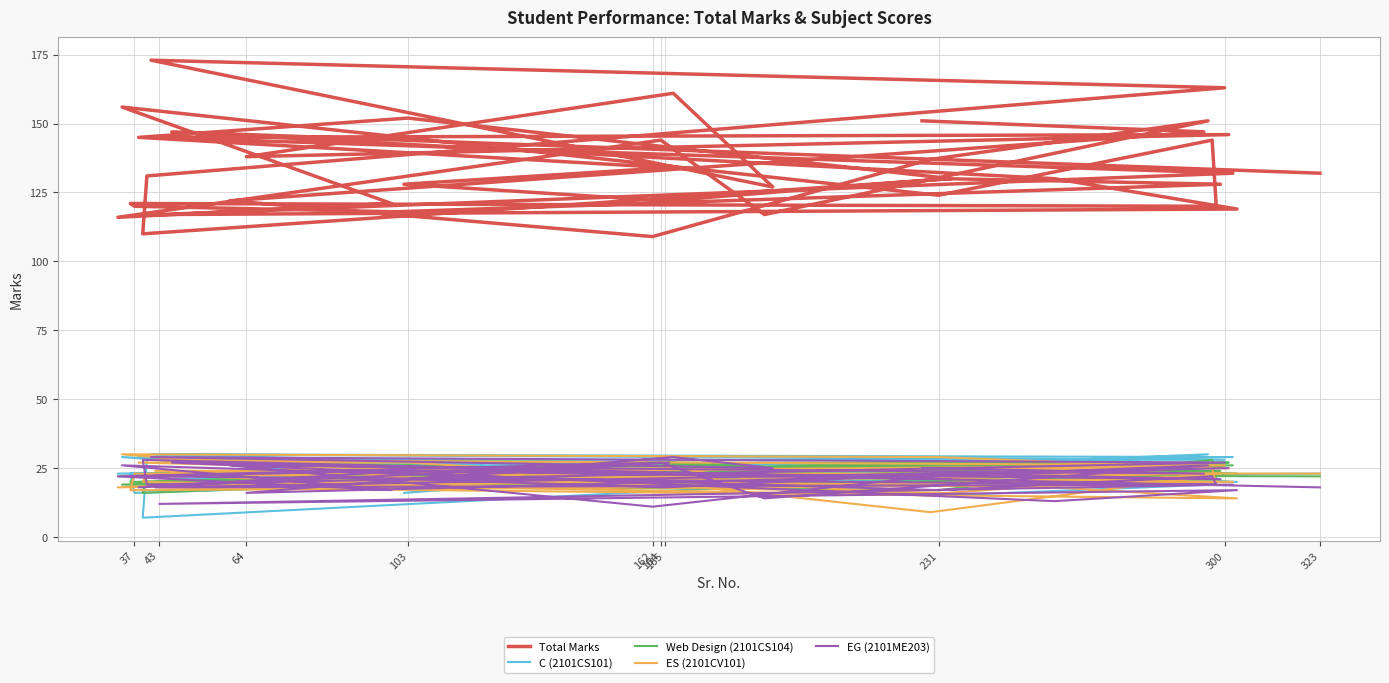

Reading right to left, transcribe all the data shown in this chart.

Total Marks: 151	147	122	109	137	151	117	144	116	121	156	124	144	120	121	120	118	128	130	122	128	134	145	152	130	110	131	163	173	127	161	138	146	145	132	117	119	130	147	132
C (2101CS101): 24	26	20	19	26	30	19	25	23	22	29	15	19	22	23	16	19	21	24	23	16	24	29	28	22	7	28	28	30	21	26	28	20	30	29	23	20	22	21	23
Web Design (2101CS104): 22	21	18	27	23	27	27	26	22	23	19	17	28	20	20	22	24	24	21	22	26	21	20	23	27	16	23	26	28	23	27	23	27	22	26	20	23	25	23	22
ES (2101CV101): 25	23	20	20	9	22	18	22	18	22	30	29	25	19	17	23	19	23	16	18	25	22	27	27	15	20	23	26	28	20	25	24	25	24	20	18	14	18	23	23
EG (2101ME203): 25	23	26	11	22	26	14	27	22	17	26	17	22	19	22	22	24	21	23	18	21	27	18	24	21	28	19	27	29	25	29	16	25	18	19	12	17	13	27	18